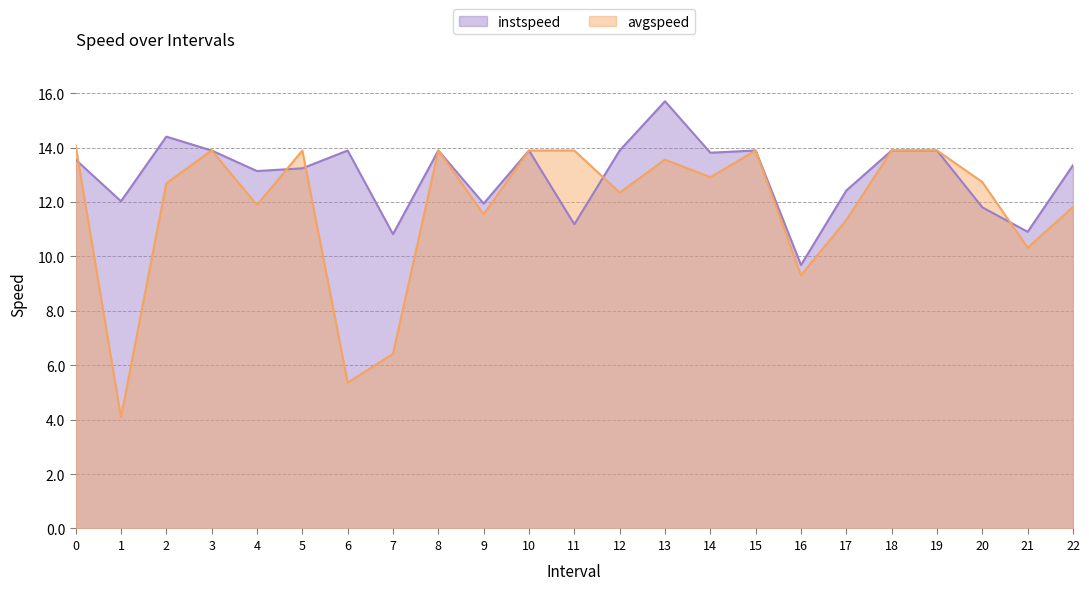

What position from the right is 18.0?

5